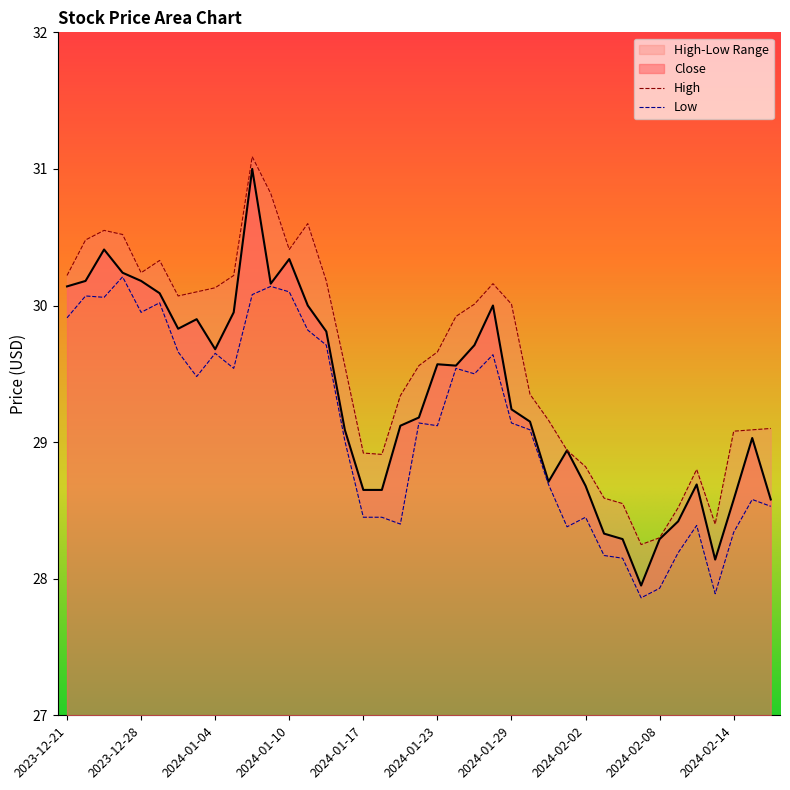

What is the approximate value of High at 2024-01-26?

30.2